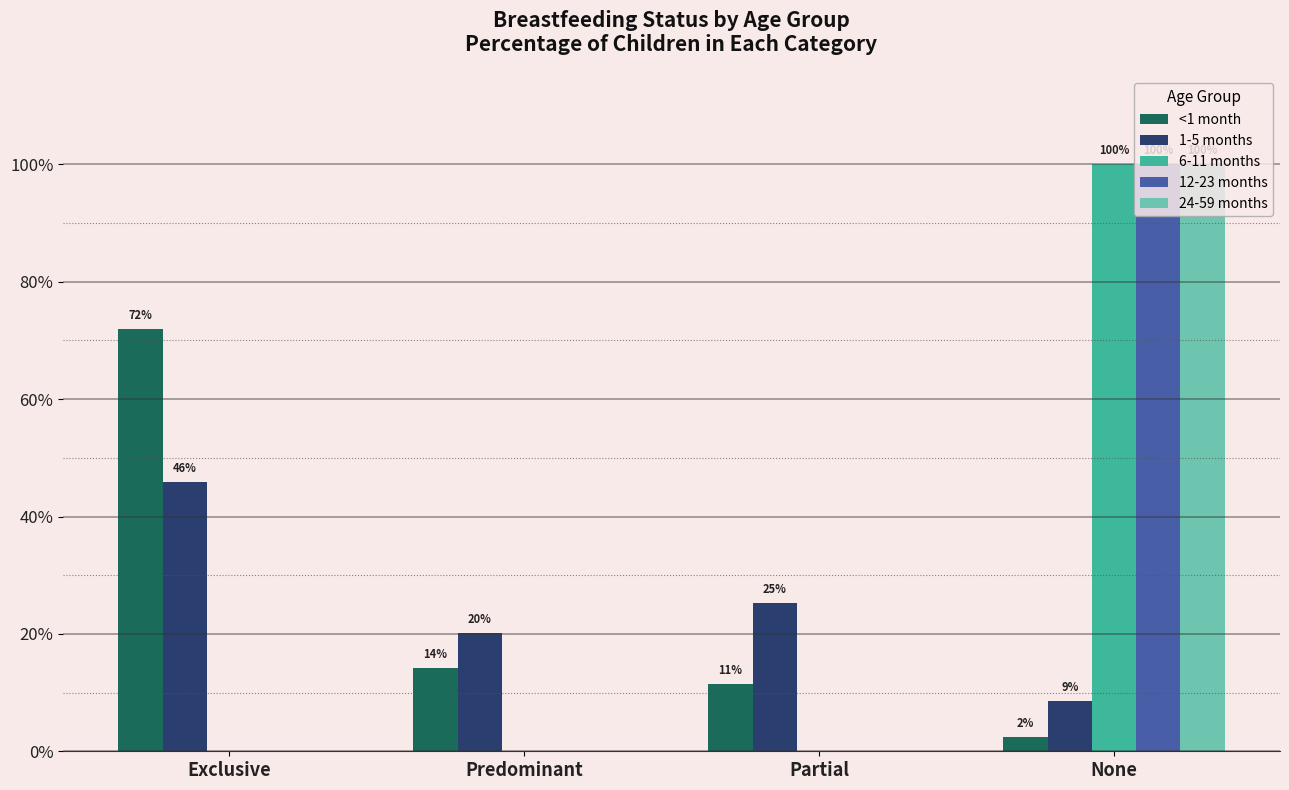

Are the bars grouped side by side (vs. stacked)?

Yes